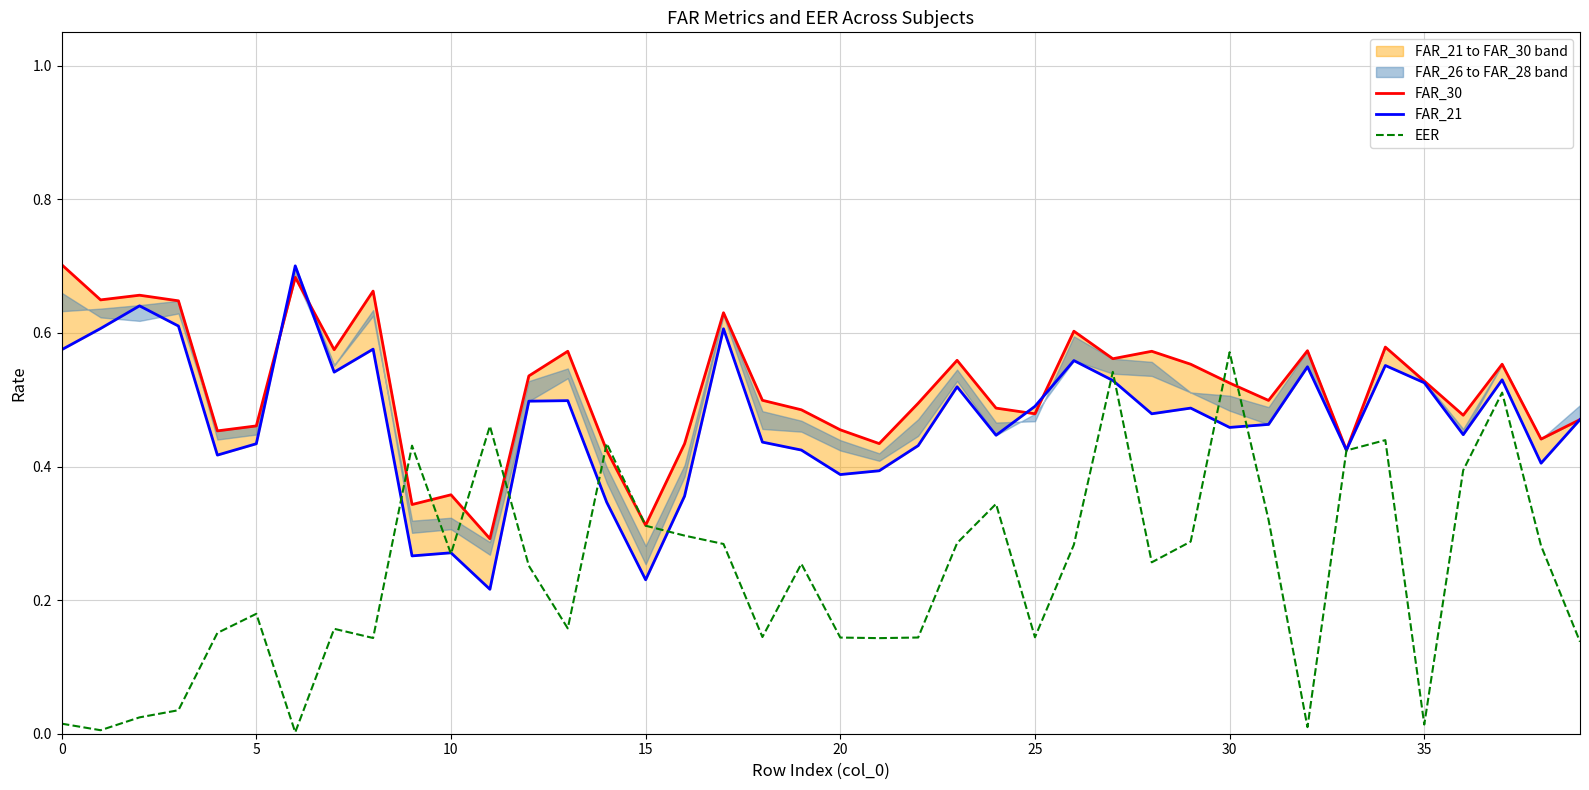

Which series has the largest range (max minus min)?

EER